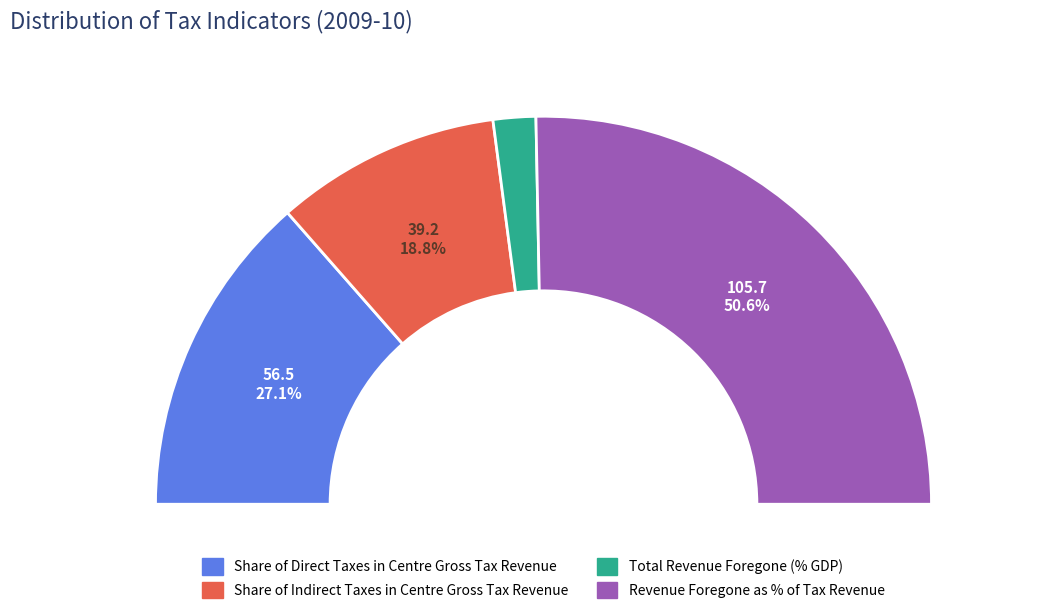

To the nearest percent, what is the difference between the Share of Direct Taxes in Centre Gross Tax Revenue and Share of Indirect Taxes in Centre Gross Tax Revenue slice percentages?

8%